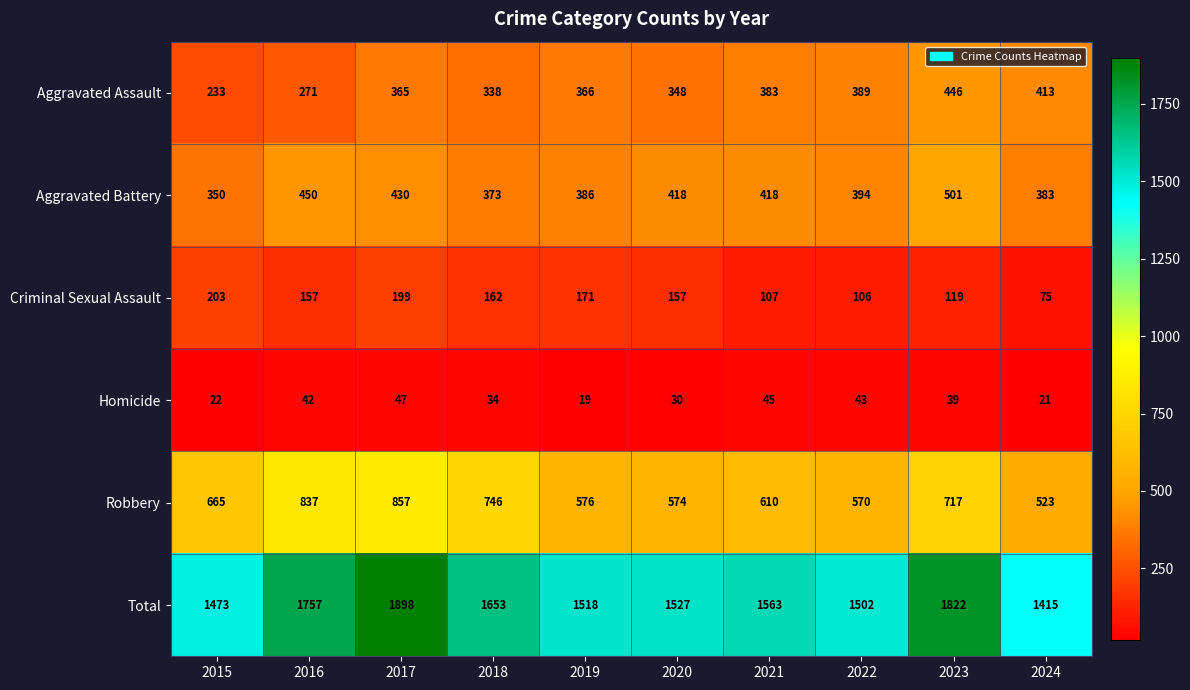

The Aggravated Assault series shows 383 at 2021. True or false?

True